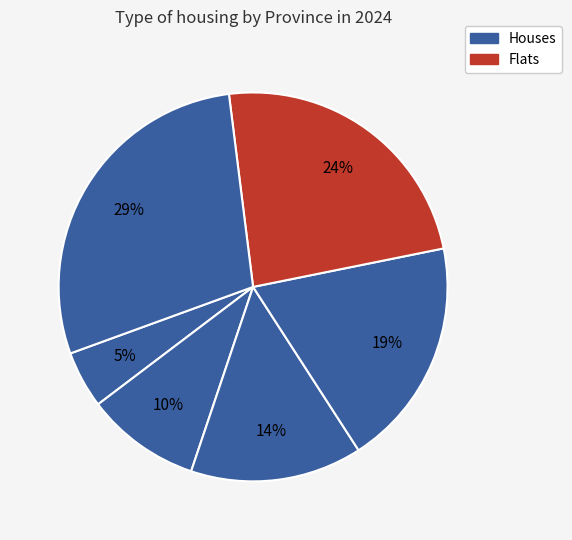

Which category has the biggest portion of the pie?

Sumatera Selatan